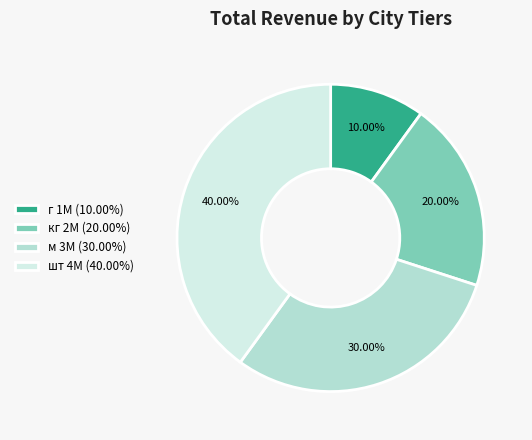

Do г and кг together represent more than half of the pie?

No